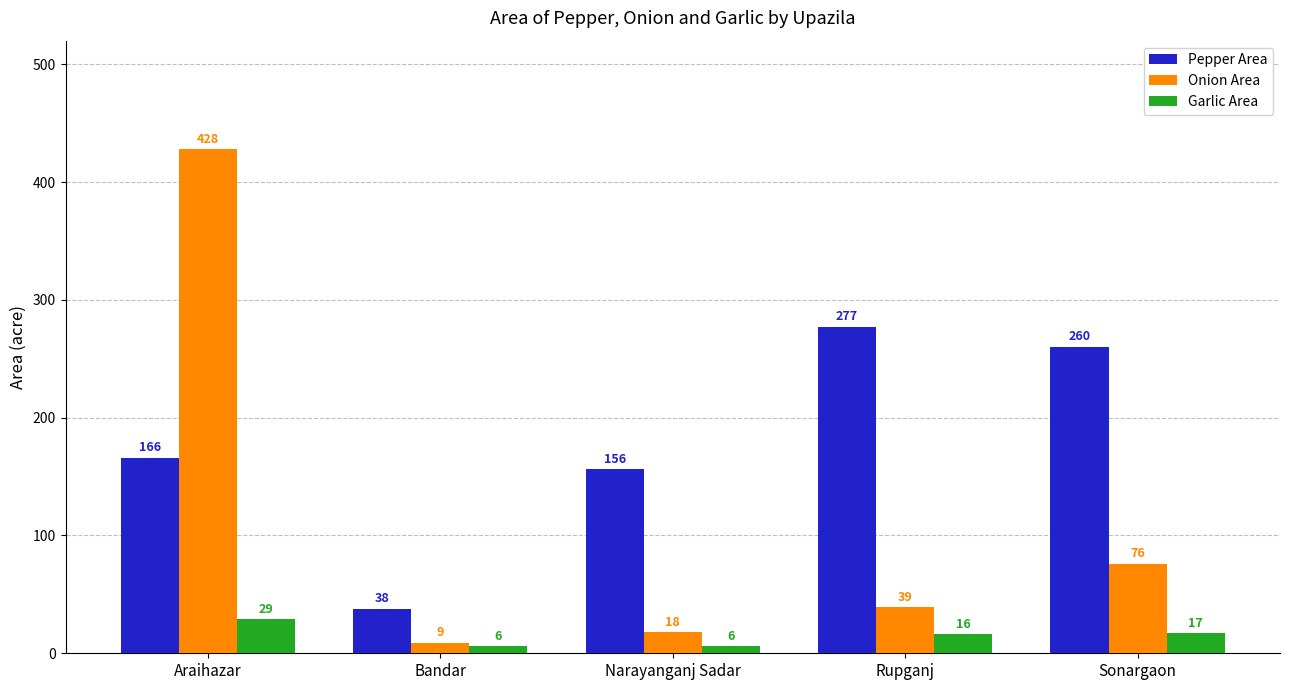

What is the total value across all series at Sonargaon?

353